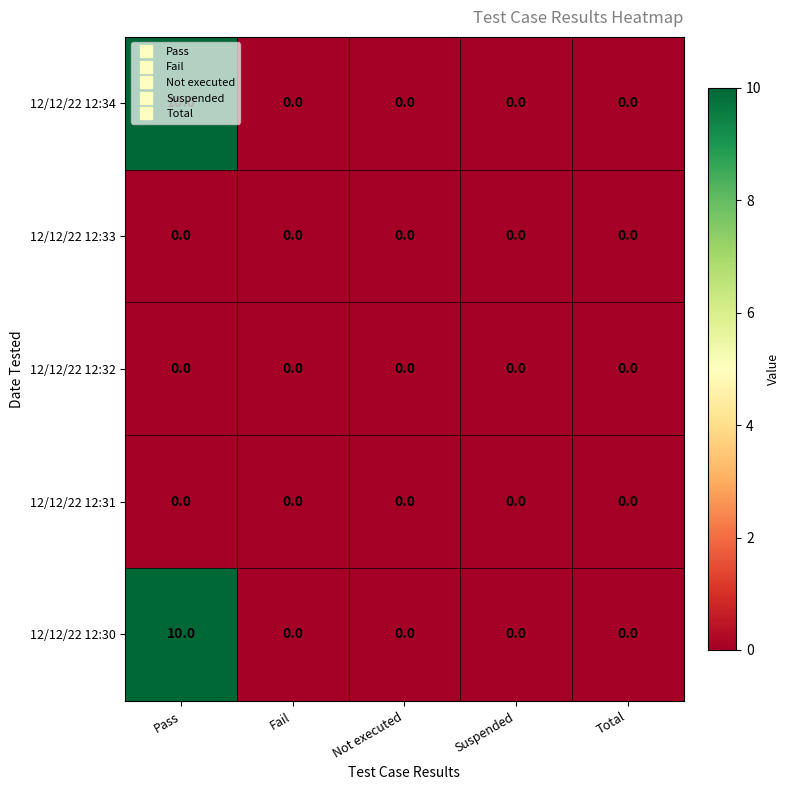

The value of 12/12/22 12:34 at Pass is 5. True or false?

False